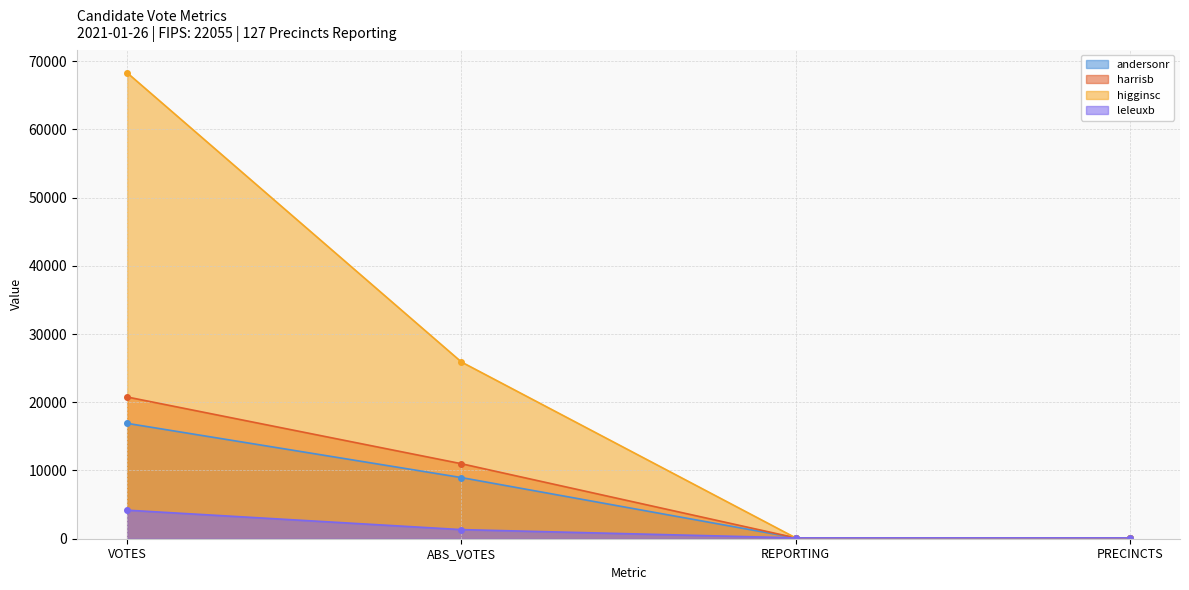

How many andersonr values are between 127 and 16909?

4